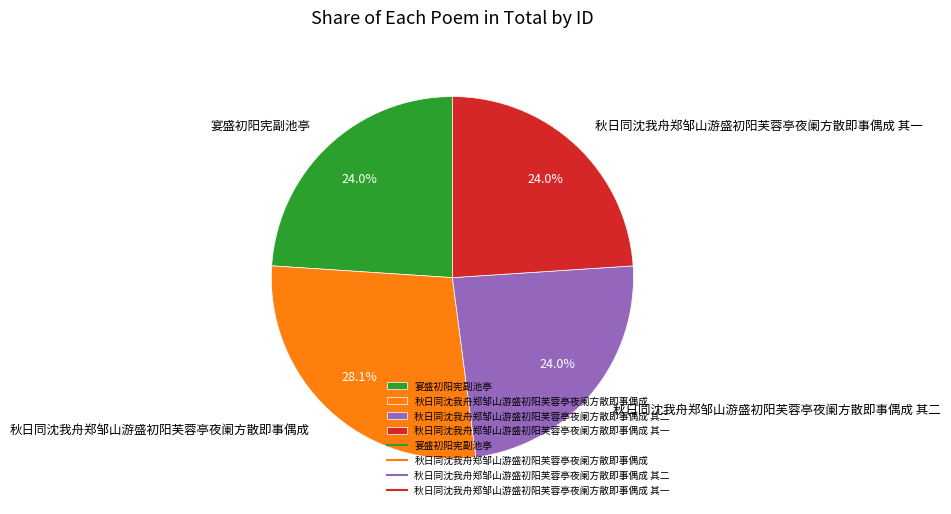

Is it true that 秋日同沈我舟郑邹山游盛初阳芙蓉亭夜阑方散即事偶成 其二 is 37% of the pie?

False